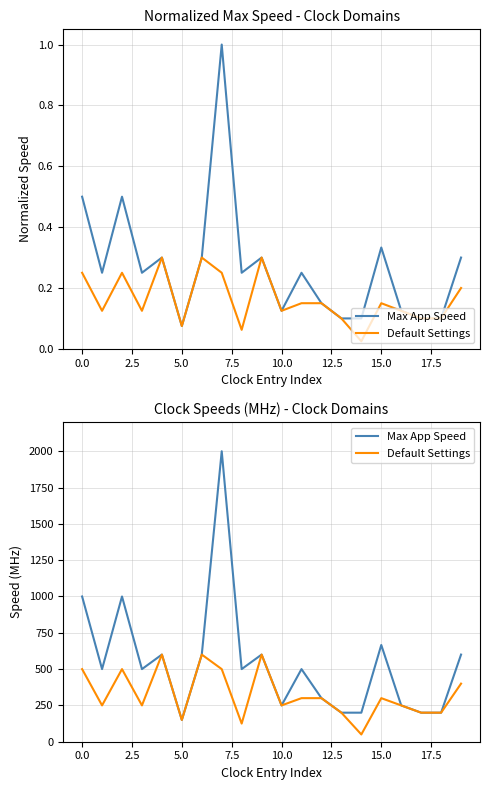

True or false: Default Settings and Max App Speed intersect in this chart.

False